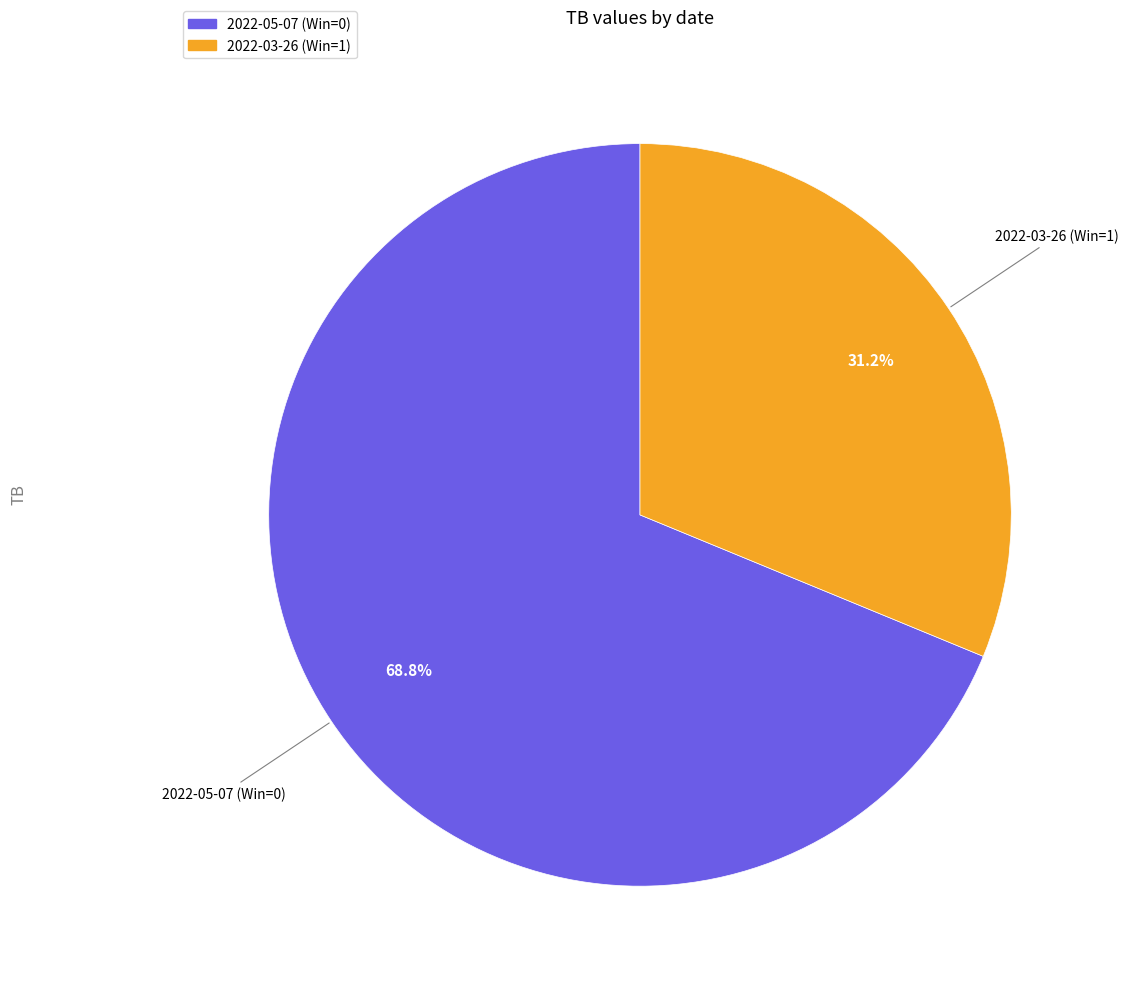

To the nearest percent, what portion does 2022-05-07 (Win=0) represent?

69%